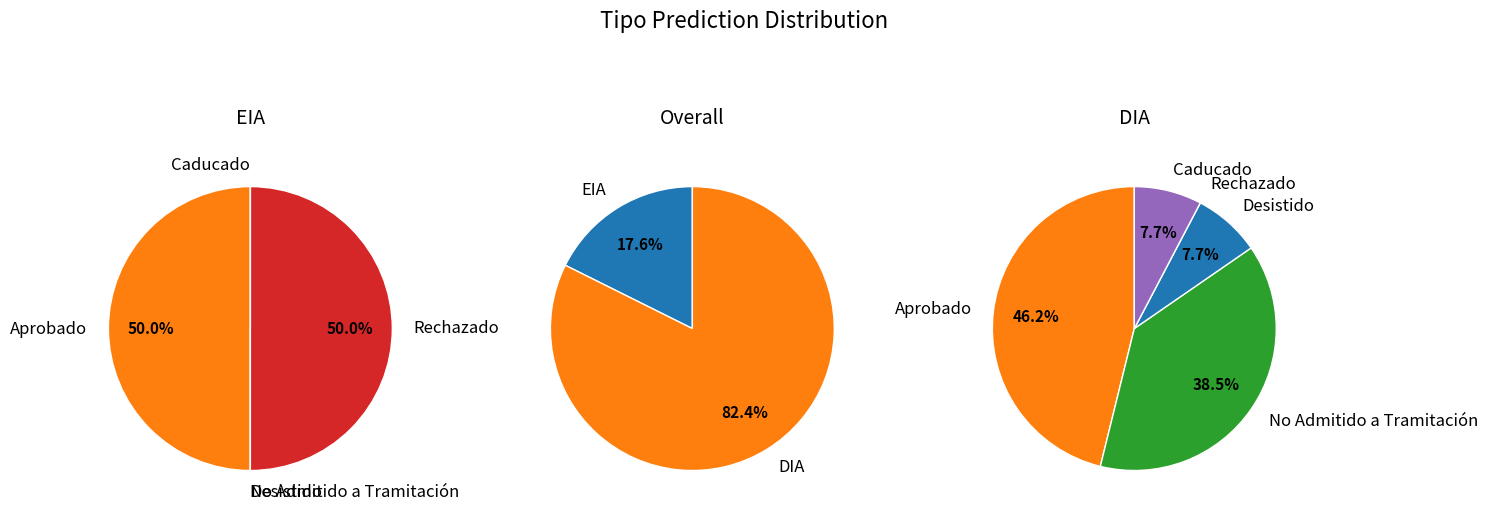

The EIA slice represents 18% of the pie. True or false?

True